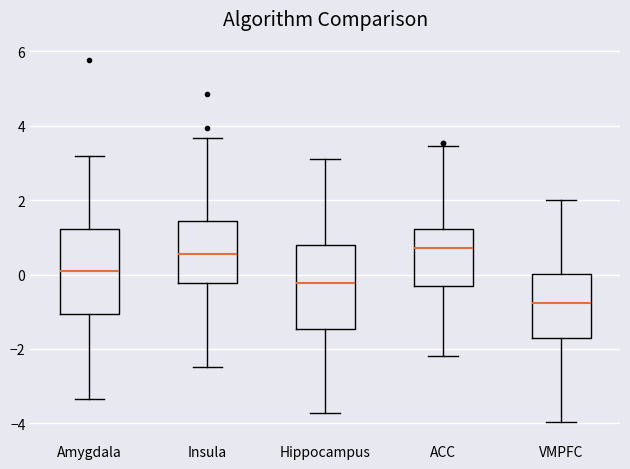

Where is the upper edge of the box for VMPFC on the y-axis? The values are not printed on the chart, so give them approximately, as read against the axis.

0.0